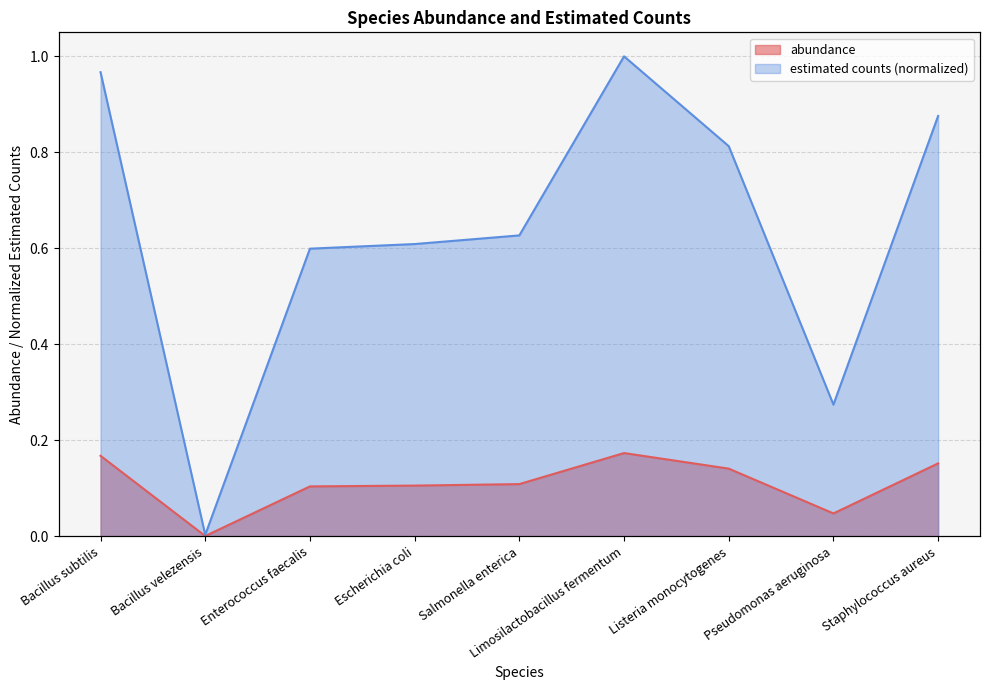

At how many categories does at least one series exceed 0?

9